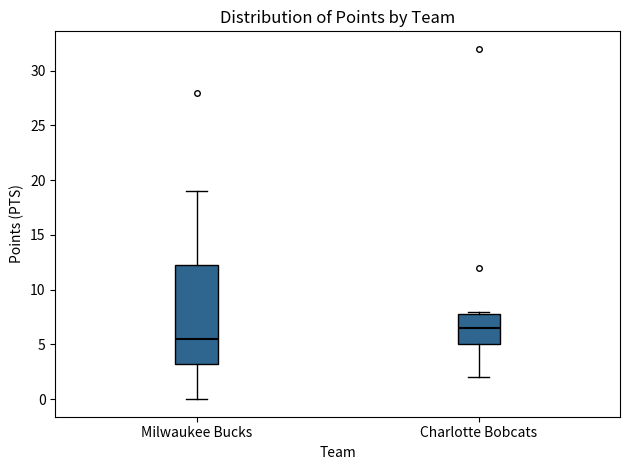

Reading left to right, read every box against the y-axis: the position of its median line, the range the box covers, and the ends of its whiskers. The values are not printed on the chart, so give them approximately, as read against the axis.

Milwaukee Bucks: median 5.5, box 3.5 to 12.5, whiskers 0.0 to 19.0
Charlotte Bobcats: median 6.5, box 5.0 to 8.0, whiskers 2.0 to 8.0 (just above the box's upper edge)